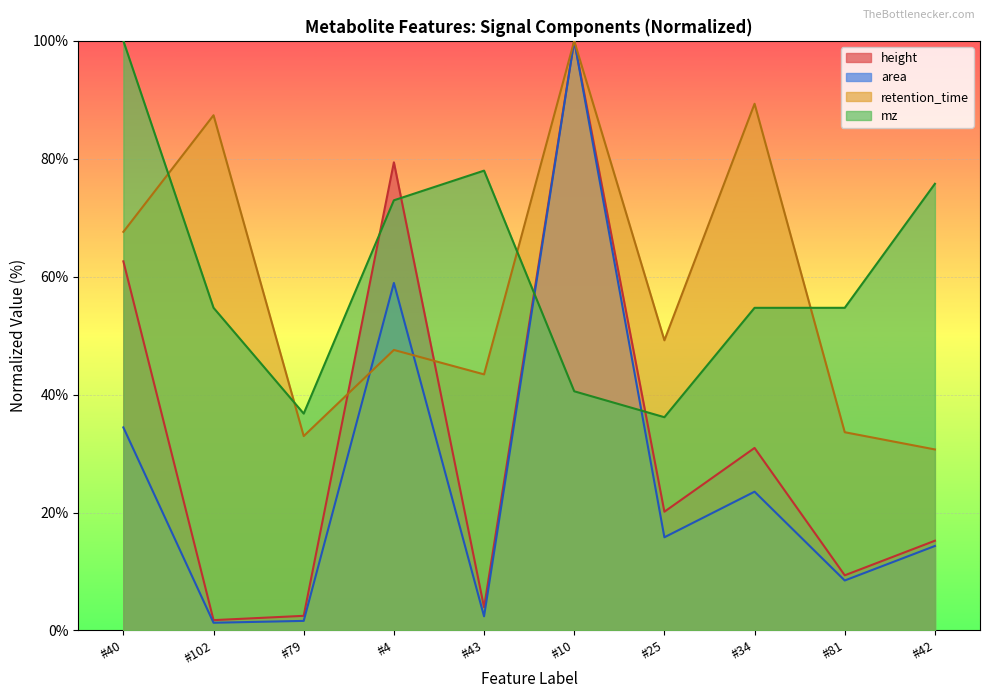

How many data points does each series have?

10